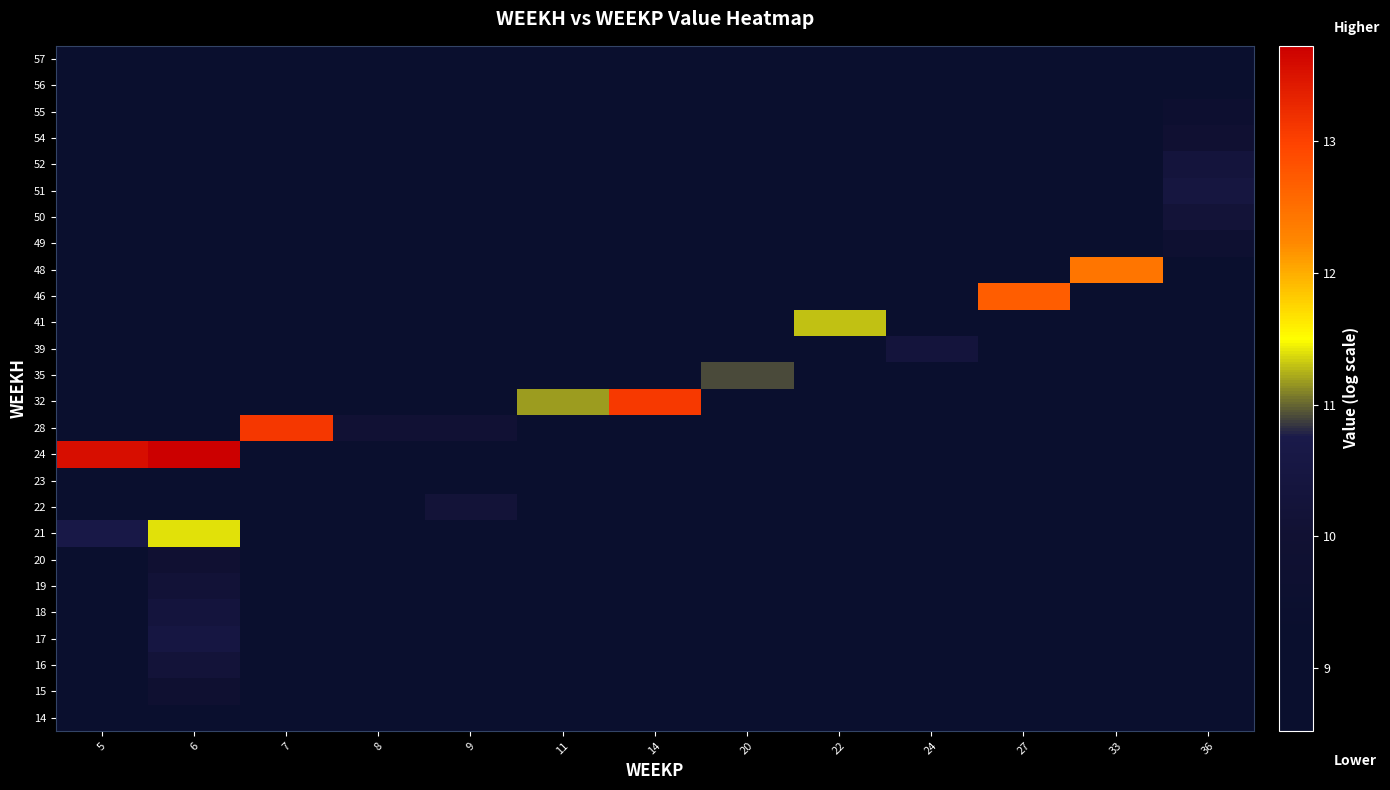

Count the number of categories in the chart.

13